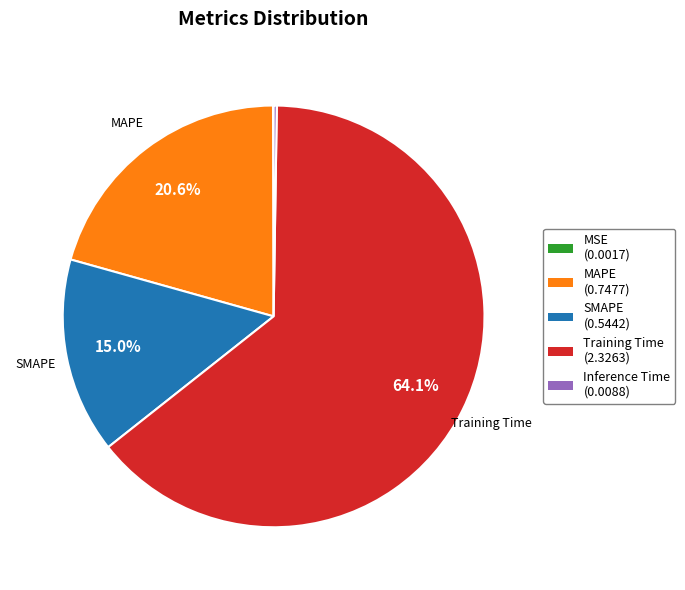

Does Training Time (2.3263) account for over 50% of the chart?

Yes